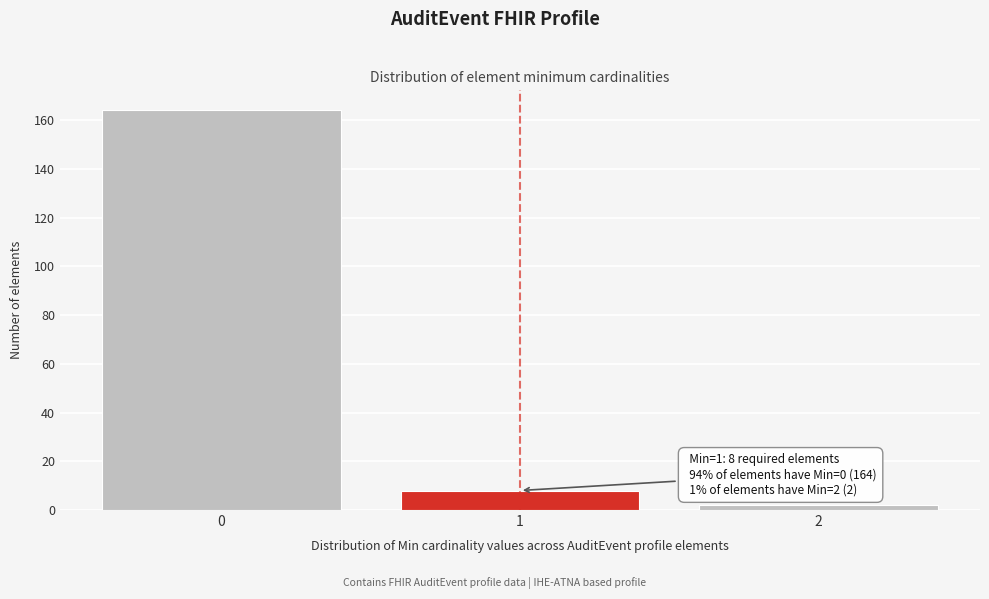

Reading right to left, transcribe all the data shown in this chart.

2=2	1=8	0=164